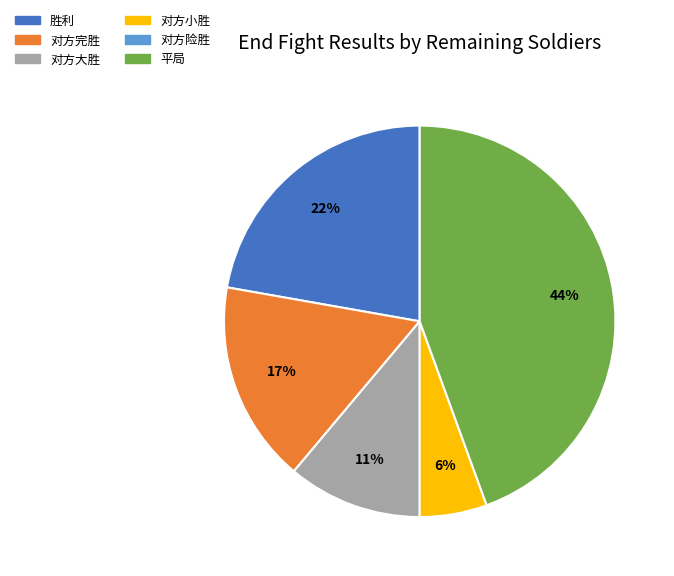

How many segments does this pie chart have?

5